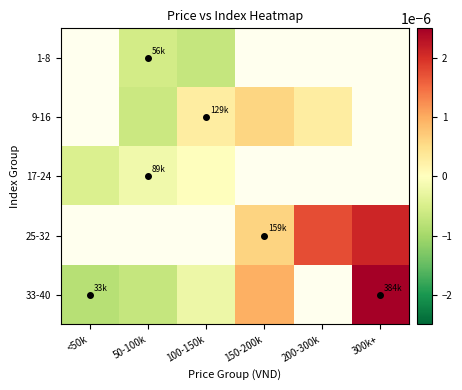

Between <50k and 150-200k, which is larger?

150-200k